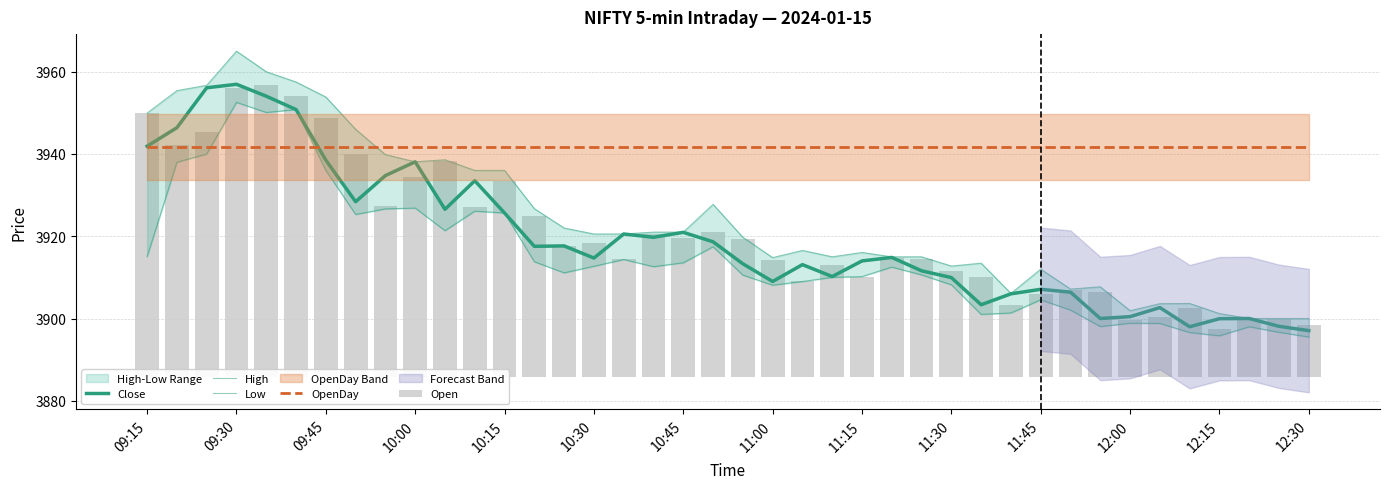

Which series has the widest spread of values?

High